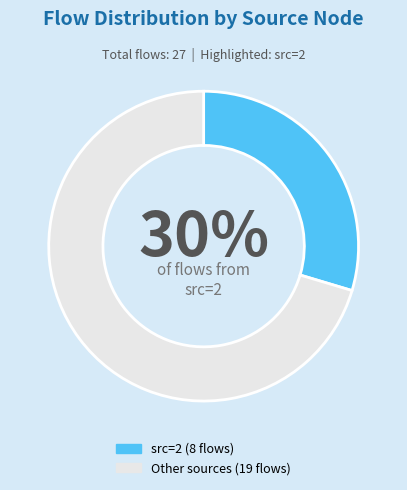

Does any single category account for the majority?

Yes